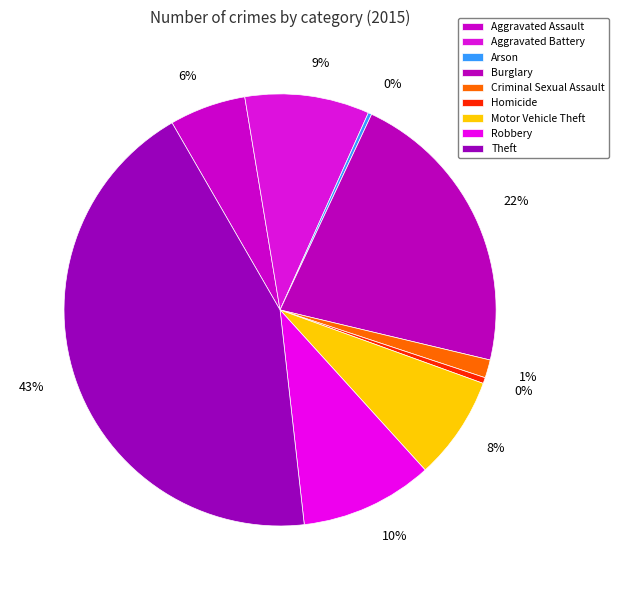

Is Theft the majority of the pie?

No